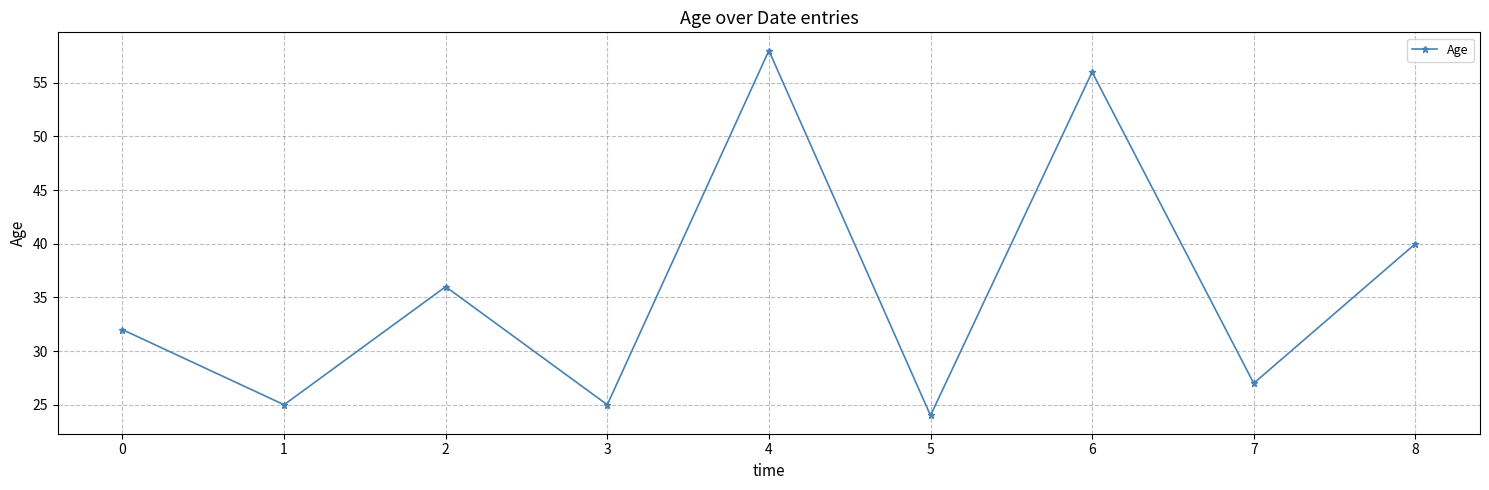

Read the value at 6, to the nearest 10.

60